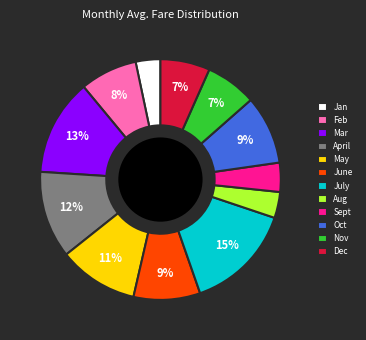

True or false: Aug accounts for 3% of the total.

True